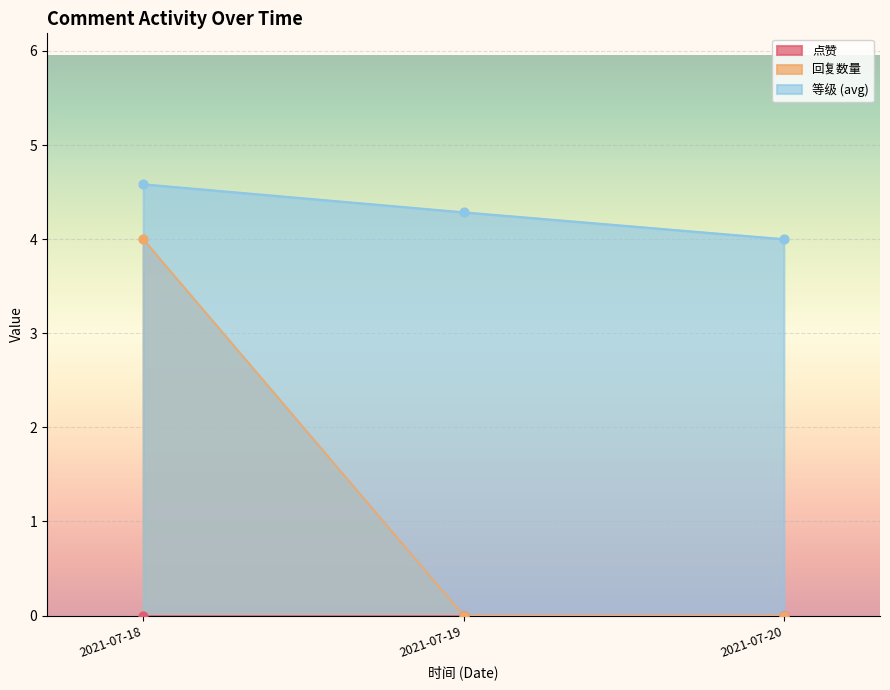

What is the highest value of the 等级 (avg) series?

4.6